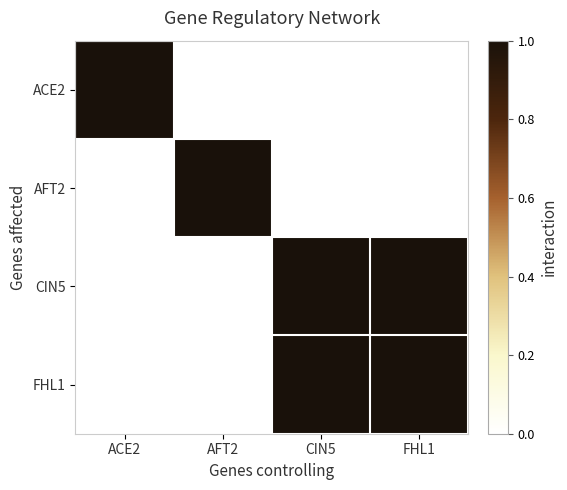

What is the greatest value displayed?

1